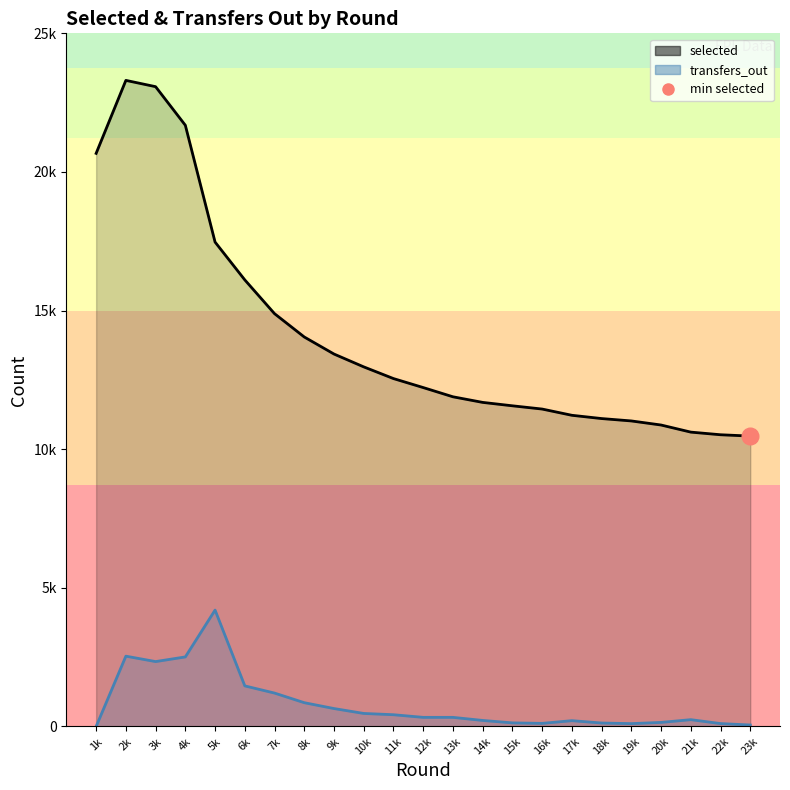

At which label does transfers_out (line) reach its minimum?

1k